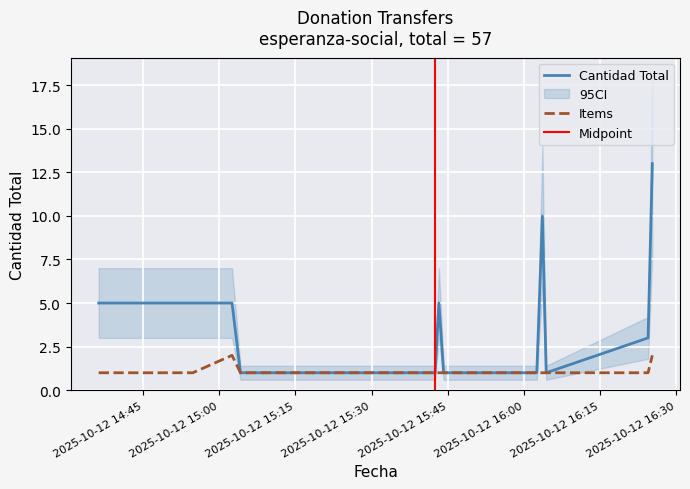

At which label is Items closest to 1?

2025-10-12 14:36:18